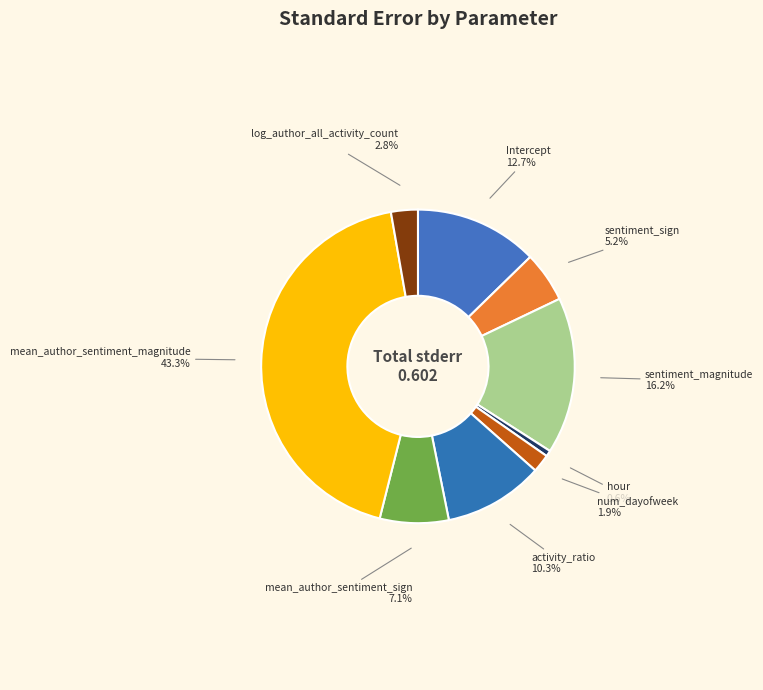

Does Intercept account for over 50% of the chart?

No